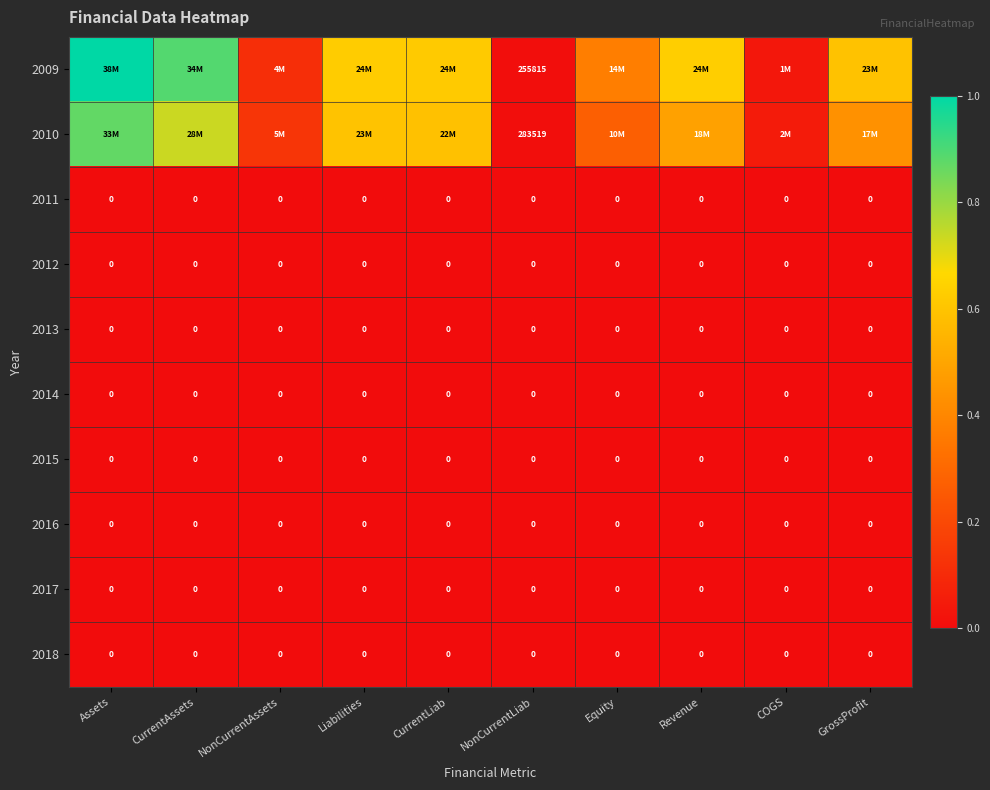

Is the value of 2009 at NonCurrentLiab greater than the value of 2018 at Liabilities?

Yes